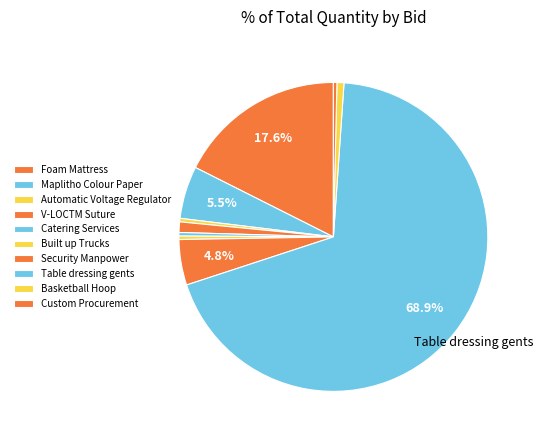

Between Custom Procurement and Security Manpower, which is larger?

Security Manpower